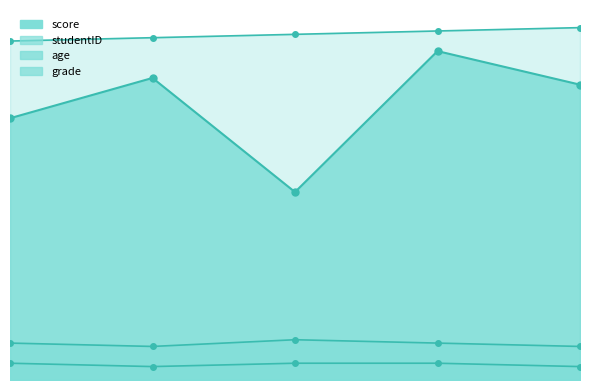

The grade series shows 4 at 5. True or false?

True